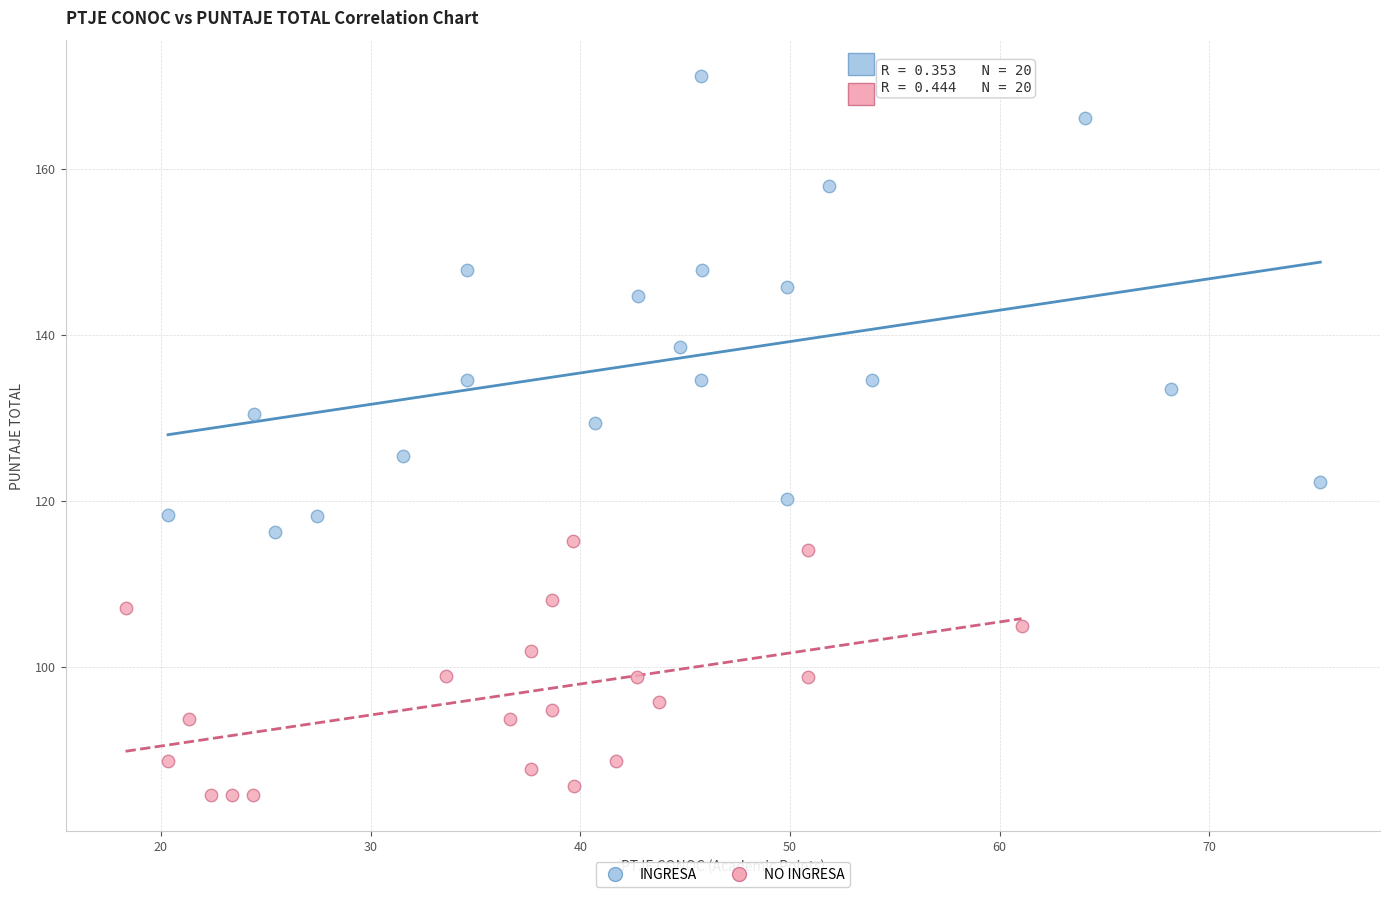

Which series has the widest spread of Y values?

INGRESA